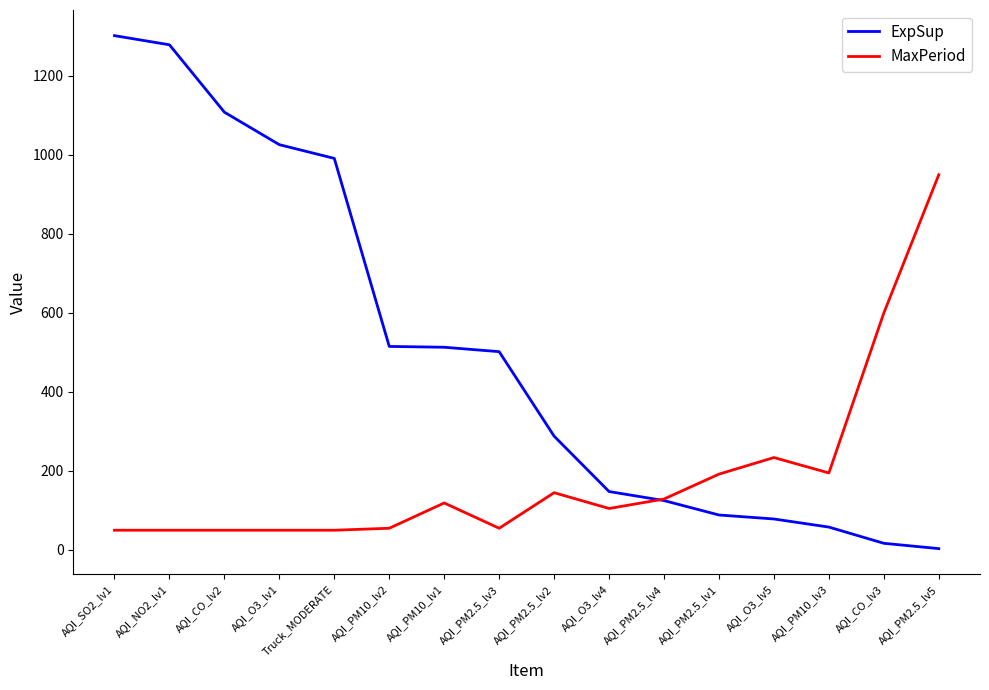

Which series has the widest spread of values?

ExpSup